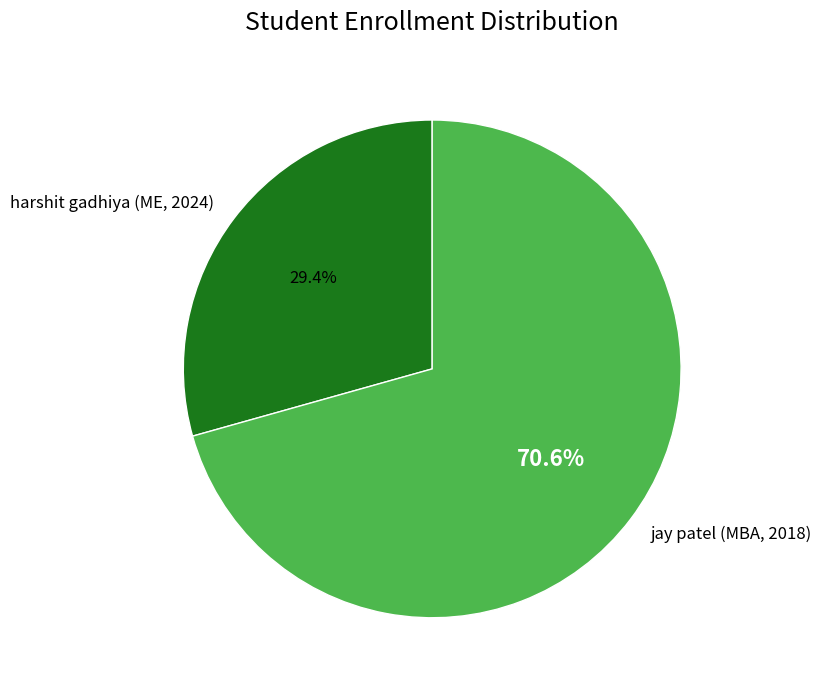

To the nearest percent, what is the average slice percentage?

50%